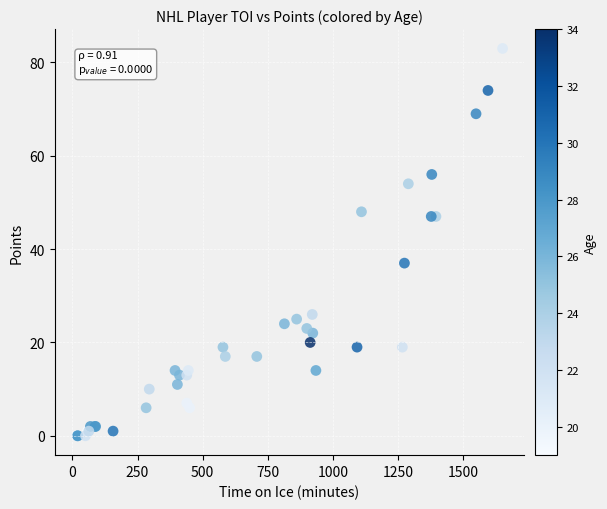

What Y value in the scatter plot is closest to 41?

37